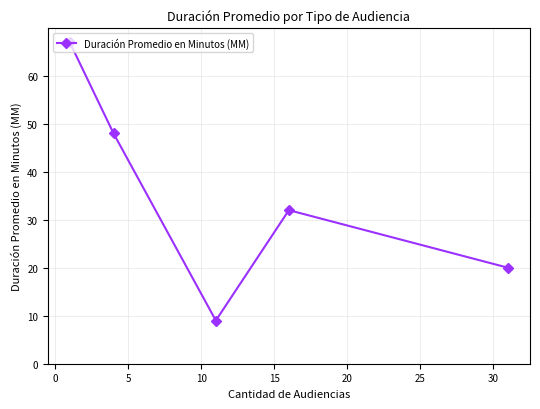

How many lines are shown in the chart?

1